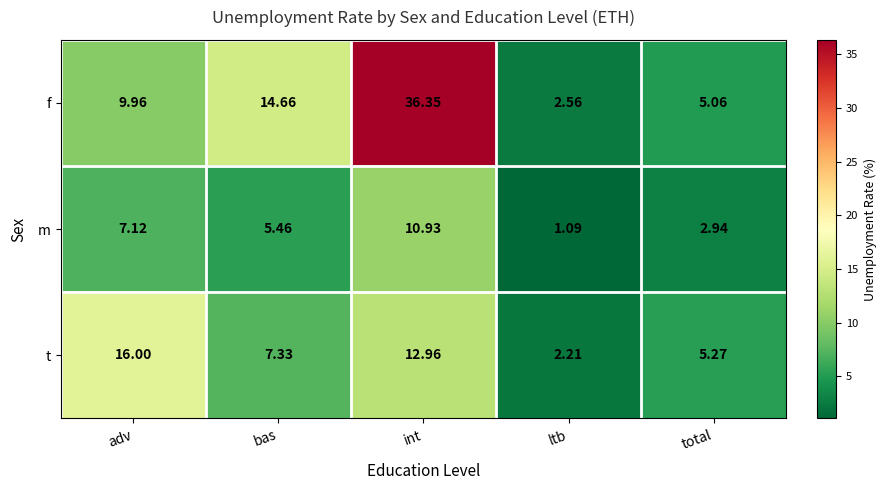

Which label corresponds to the largest value in the chart?

int